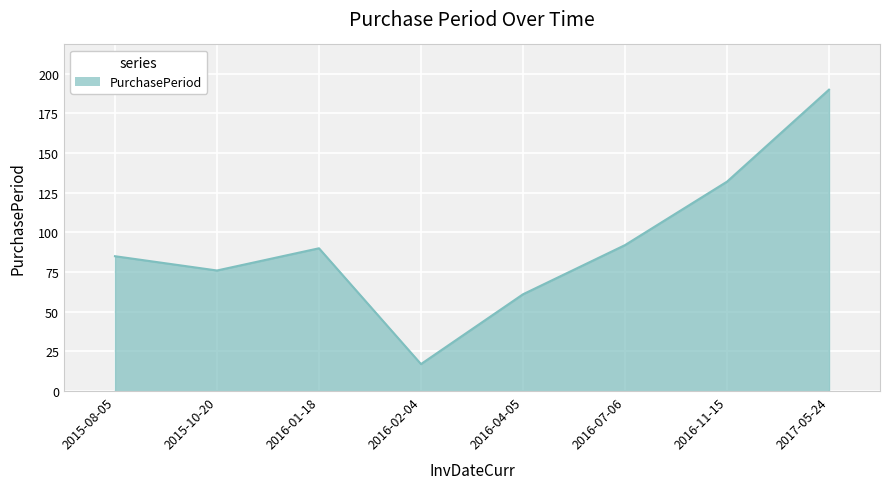

The chart shows a value of 317 at 2017-05-24. True or false?

False